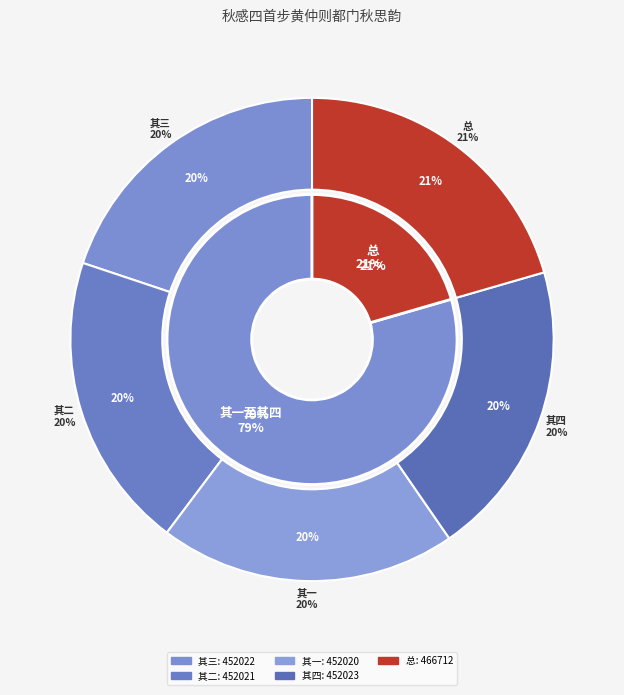

How many slices are in this pie chart?

5